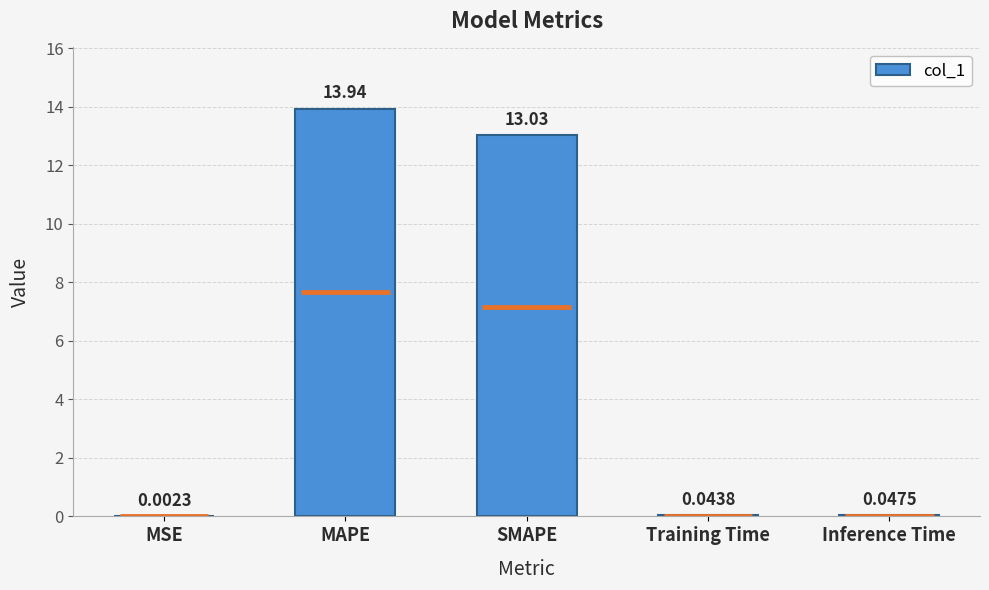

What is the maximum value shown in the chart?

13.9